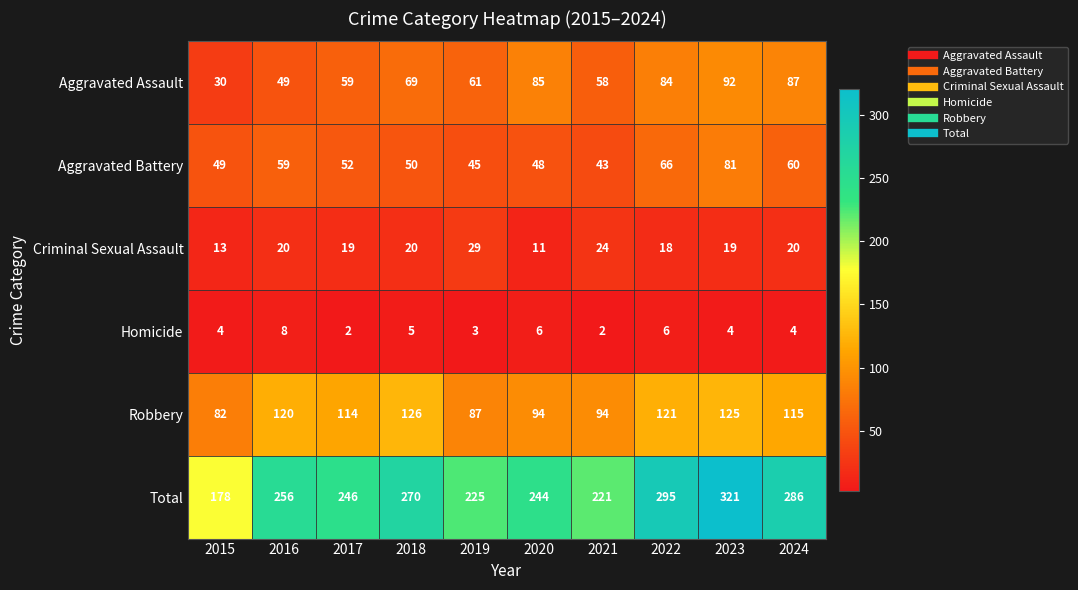

Is it true that Total equals 246 at 2017?

True